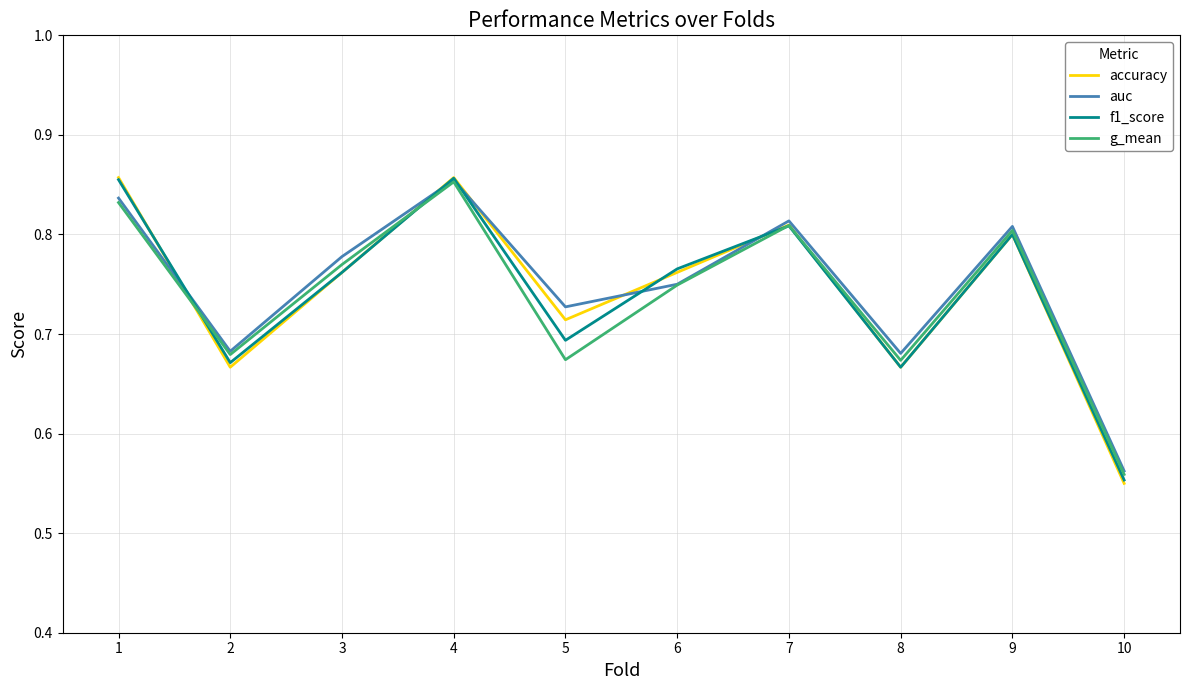

True or false: g_mean has a value of 1.1 at 9.

False